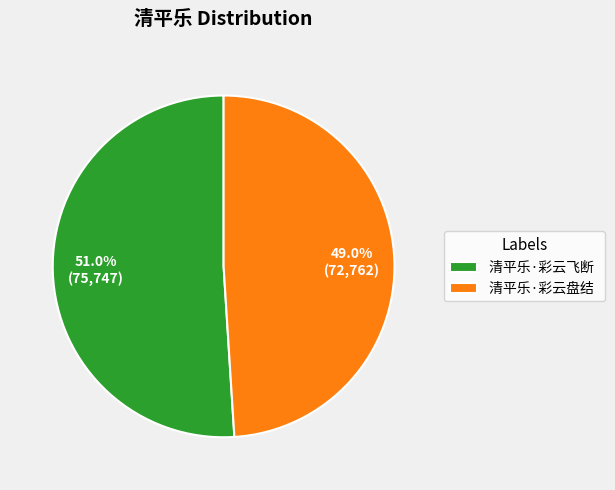

Approximately how many times larger is the value at 清平乐·彩云飞断 compared to 清平乐·彩云盘结?

1.0